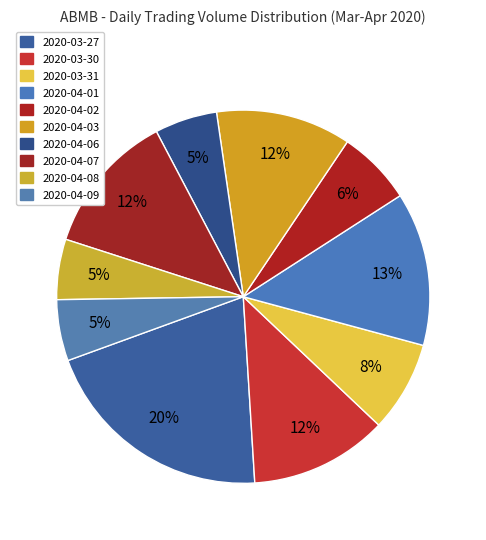

Does 2020-04-06 account for over 50% of the chart?

No